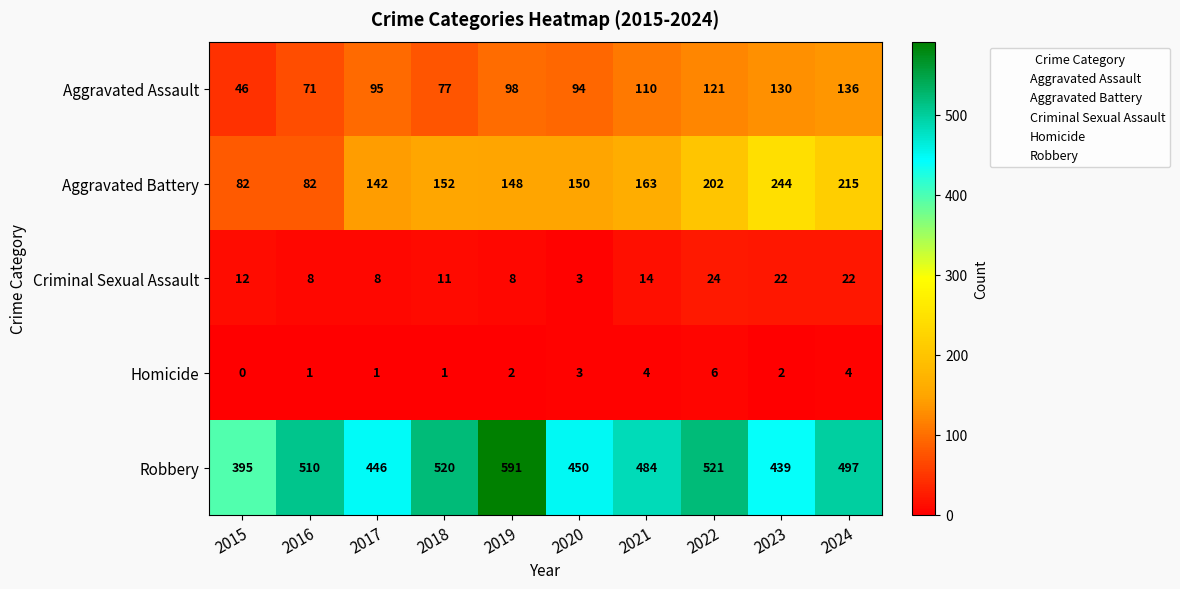

What is the average value of the Aggravated Assault series?

98